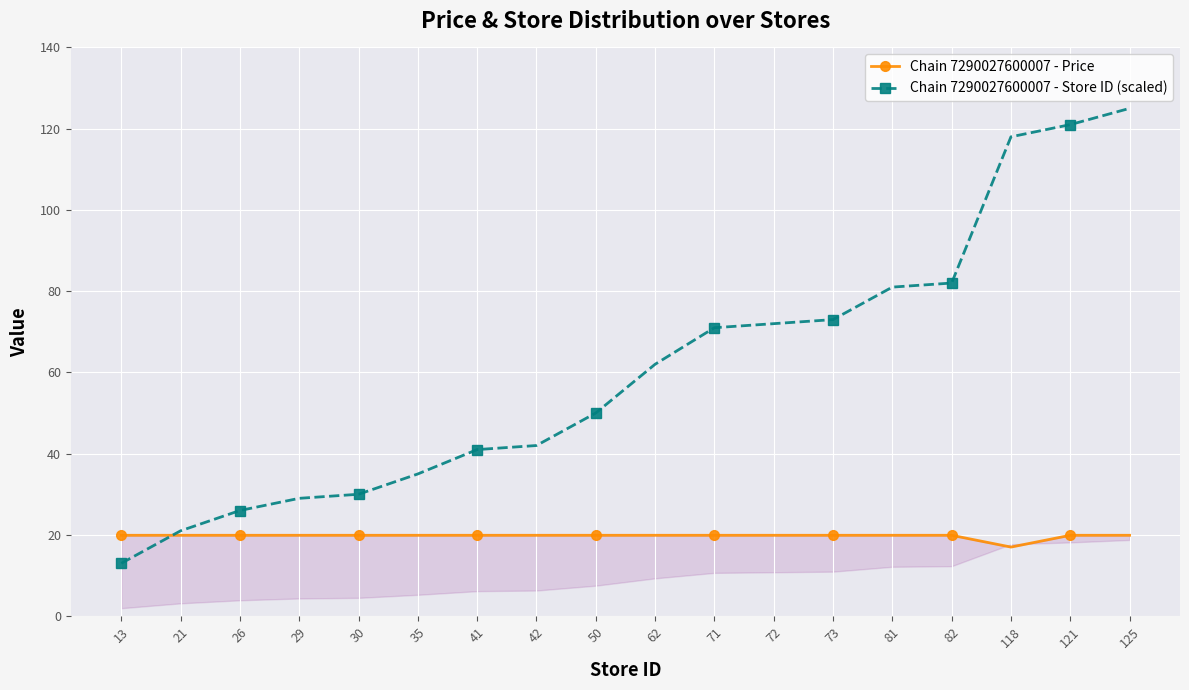

List the series in order of their overall mean, highest first.

Chain 7290027600007 - Store ID (scaled), Chain 7290027600007 - Price